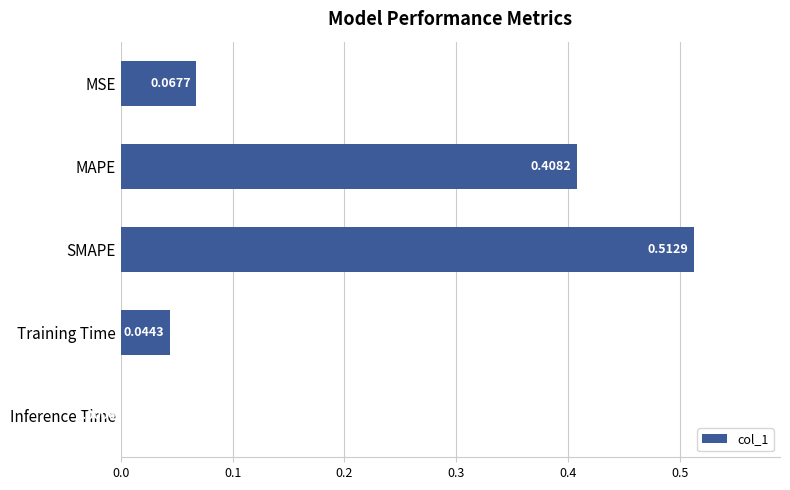

What is the sum of all values?

1.0